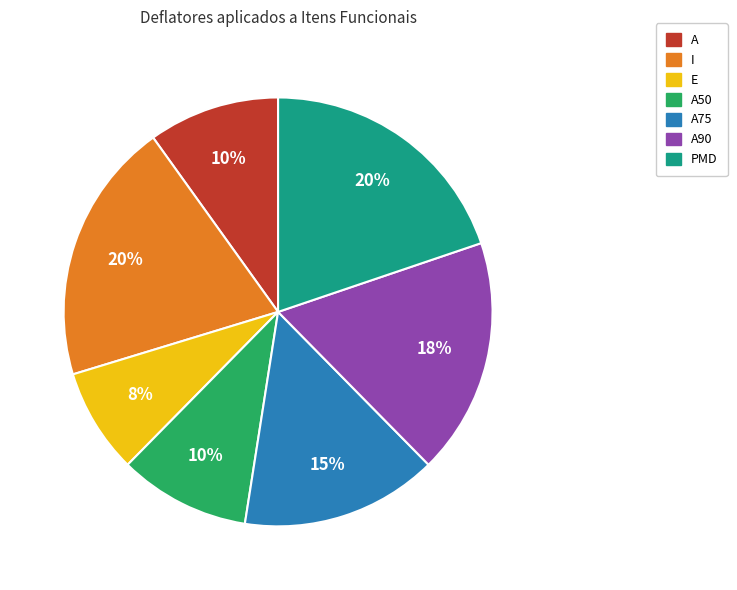

To the nearest percent, what is the difference between the largest and smallest slice percentages?

12%